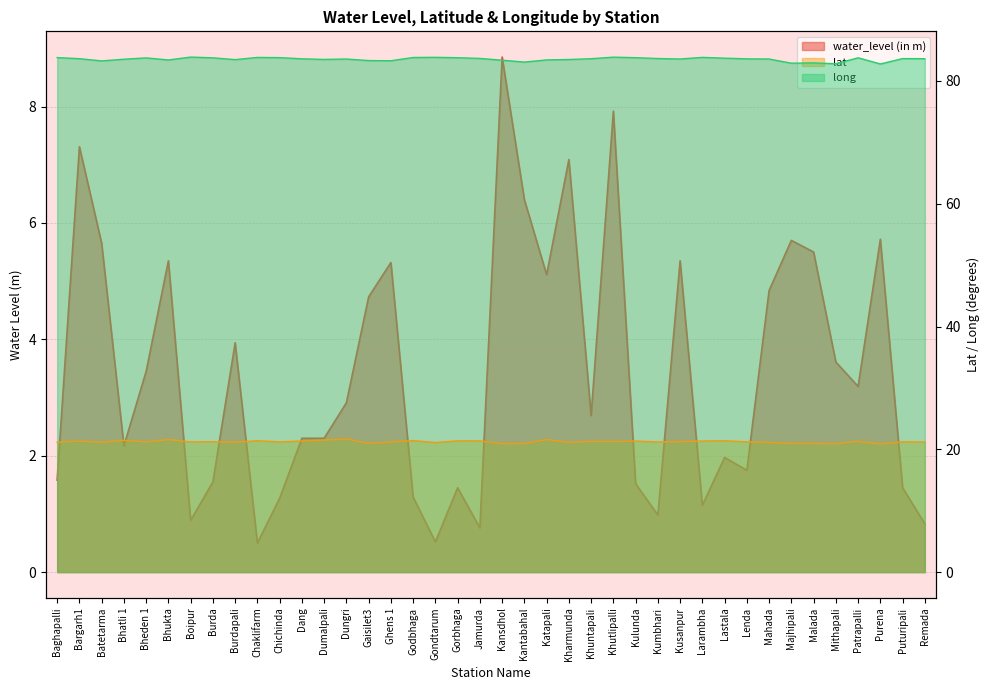

What is the label of the 38th point from the left?

Purena